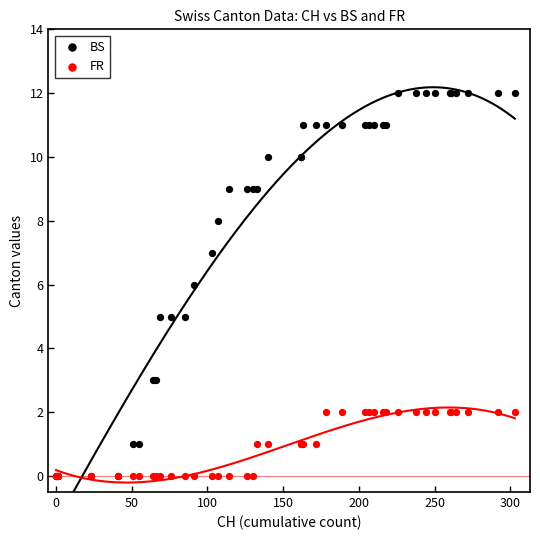

What are all the series names shown in the legend?

BS, FR